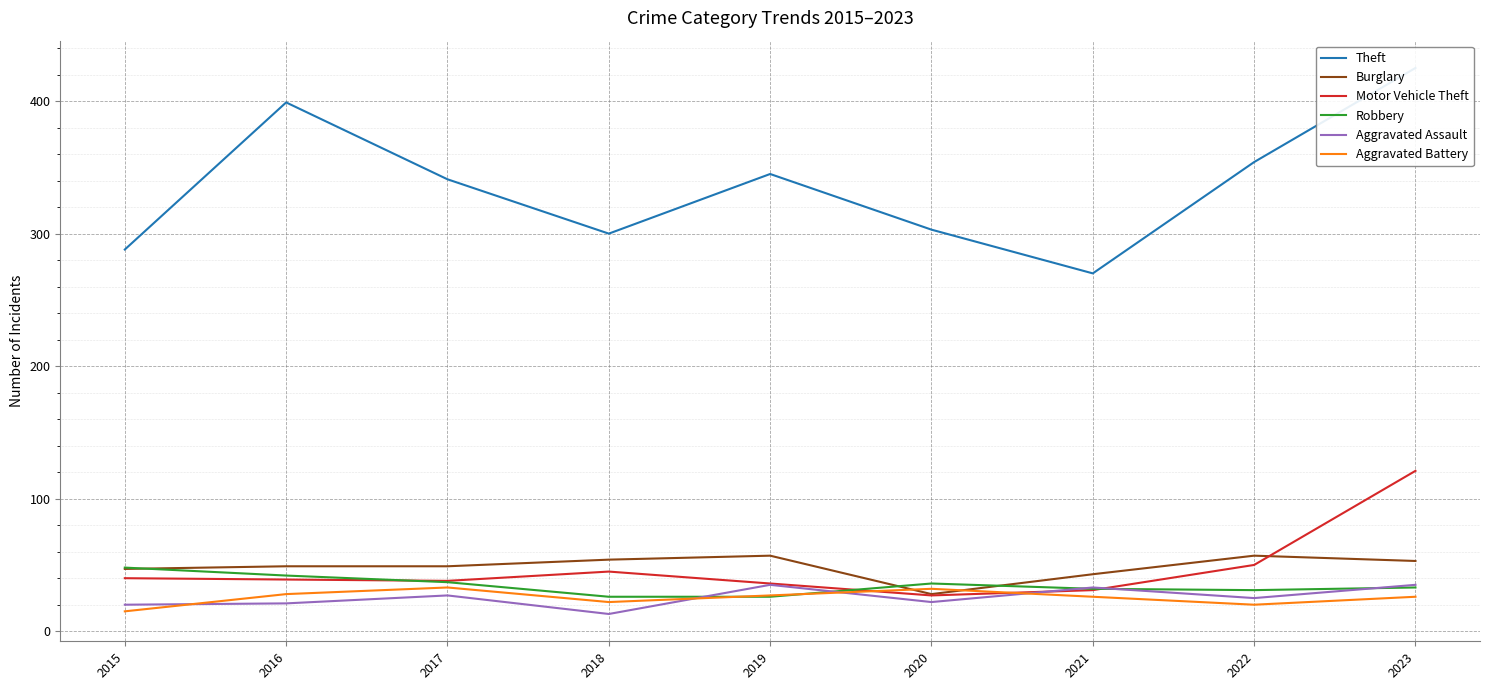

After their last crossing, which series has the higher values: Aggravated Battery or Burglary?

Burglary